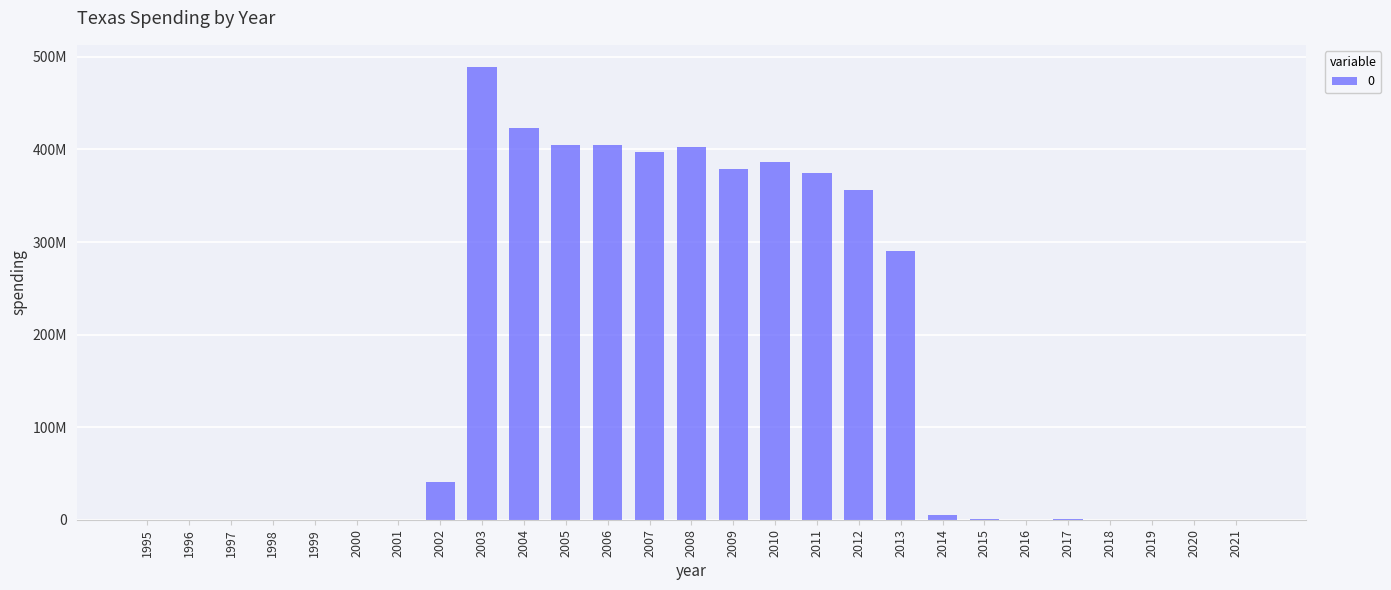

Reading left to right, what are all the values shown in this chart?

1995=0	1996=0	1997=0	1998=0	1999=0	2000=0	2001=0	2002=40851650	2003=488616592	2004=422796492	2005=404577406	2006=405279886	2007=397382503	2008=403007752	2009=378798555	2010=386785645	2011=374906807	2012=356676982	2013=289962450	2014=5100687	2015=384981	2016=124676	2017=589321	2018=0	2019=0	2020=0	2021=0